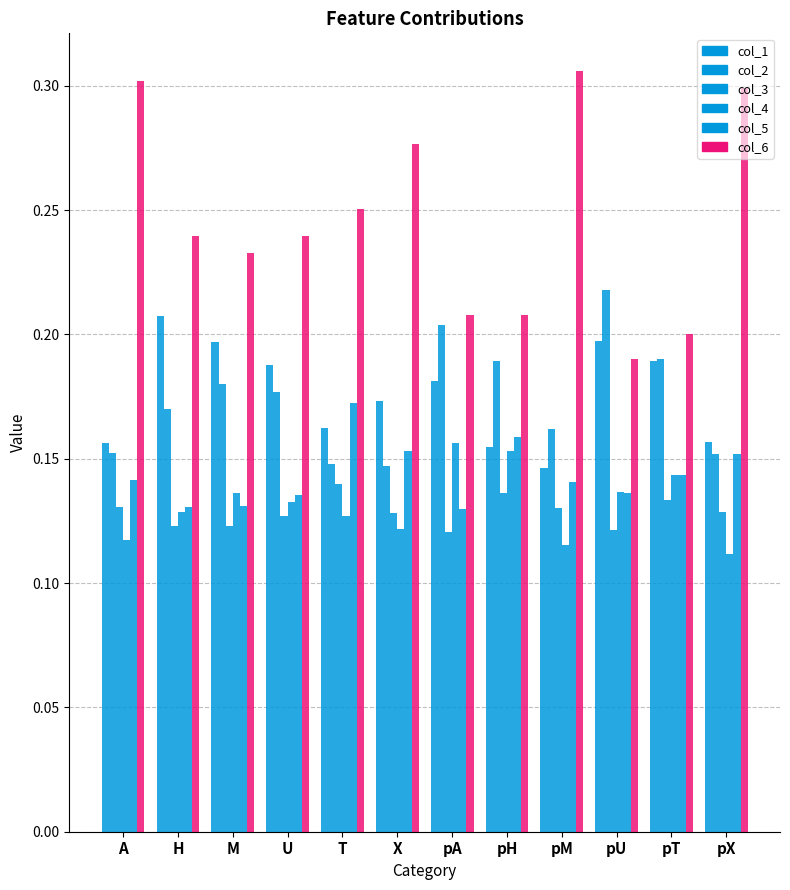

How many distinct data groups are displayed?

6